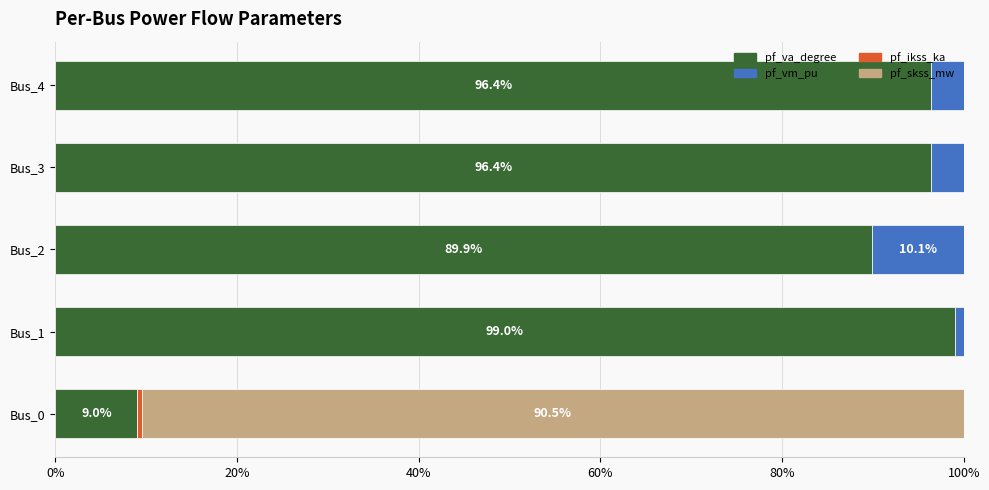

What is the maximum value for pf_va_degree?

99.0